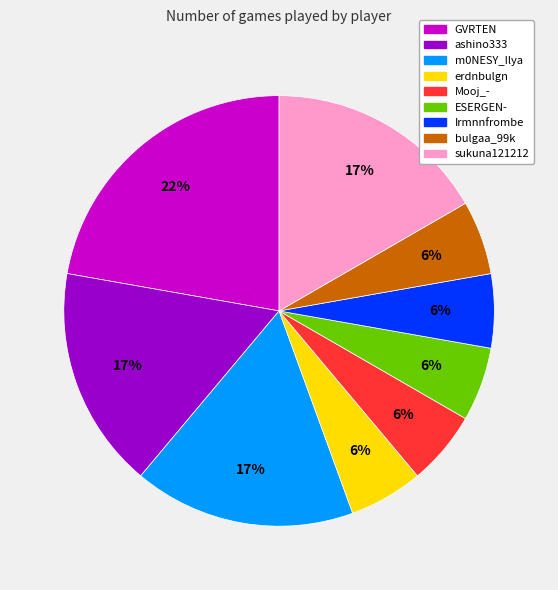

Is there any slice that represents more than half of the pie?

No